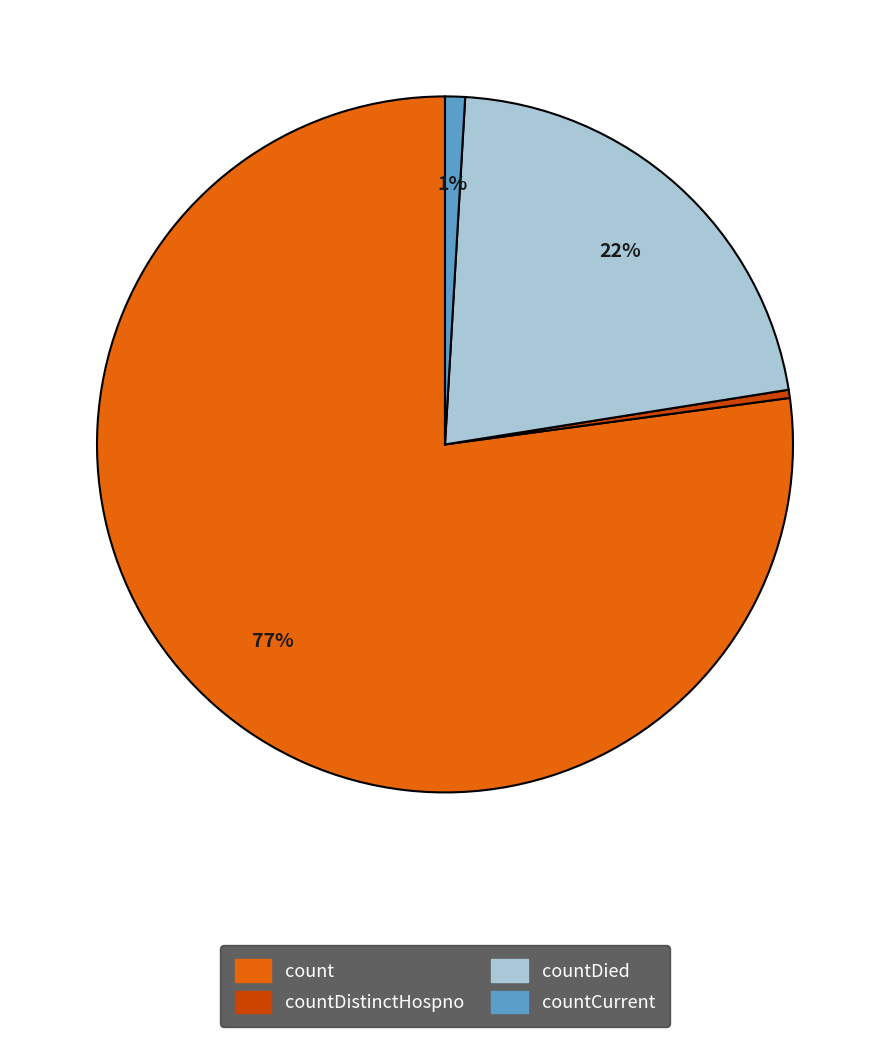

True or false: countCurrent accounts for 16% of the total.

False